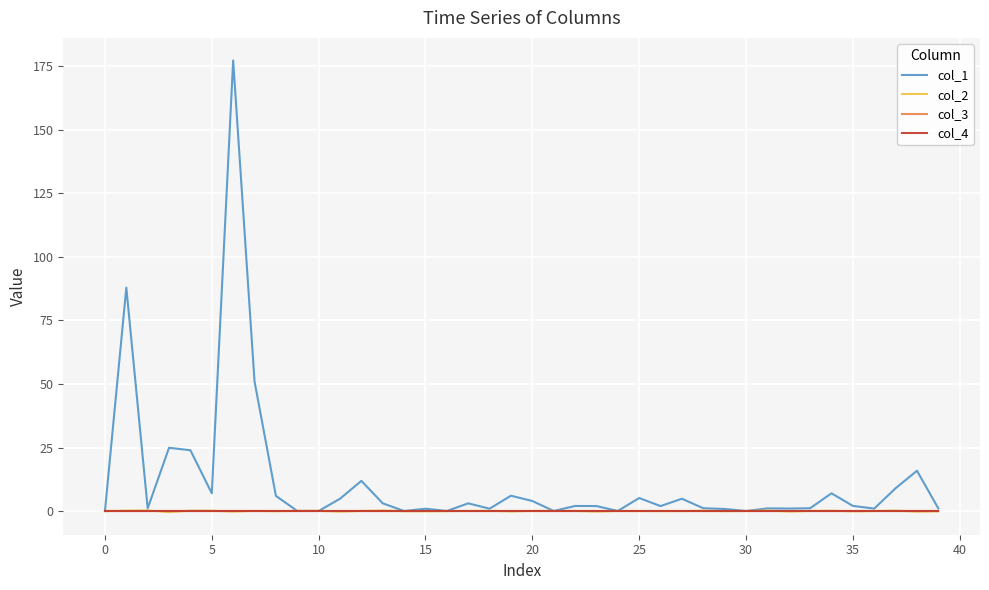

Does the chart have visible grid lines?

Yes